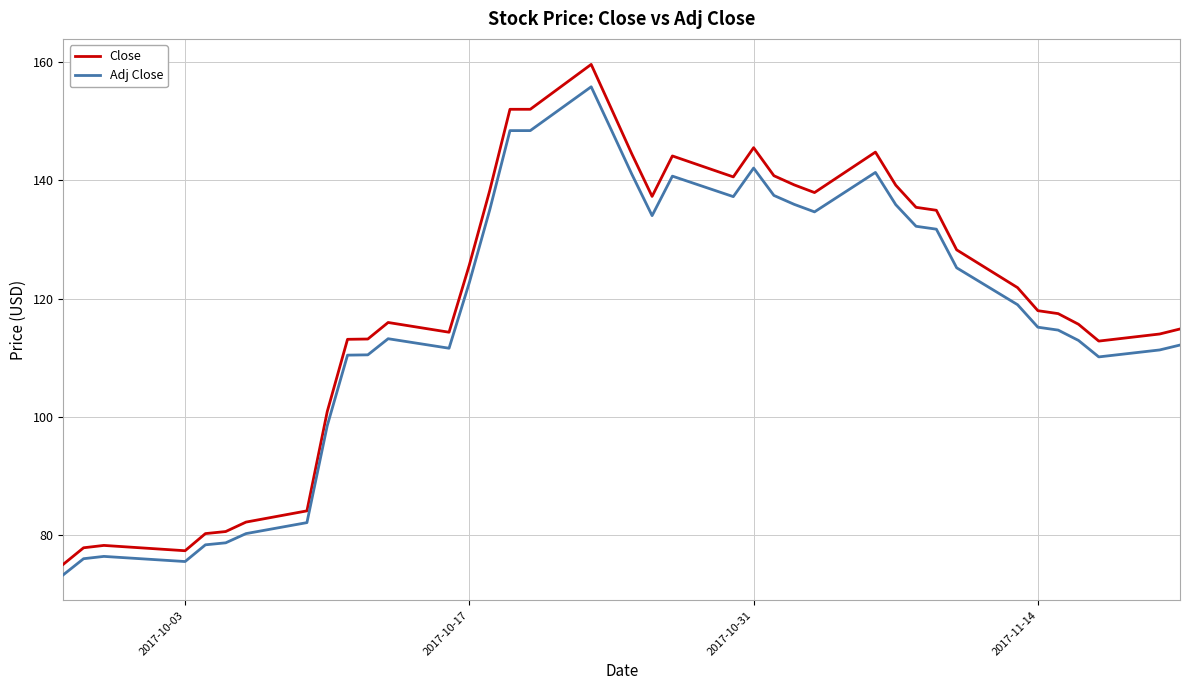

Which series has the widest spread of values?

Close